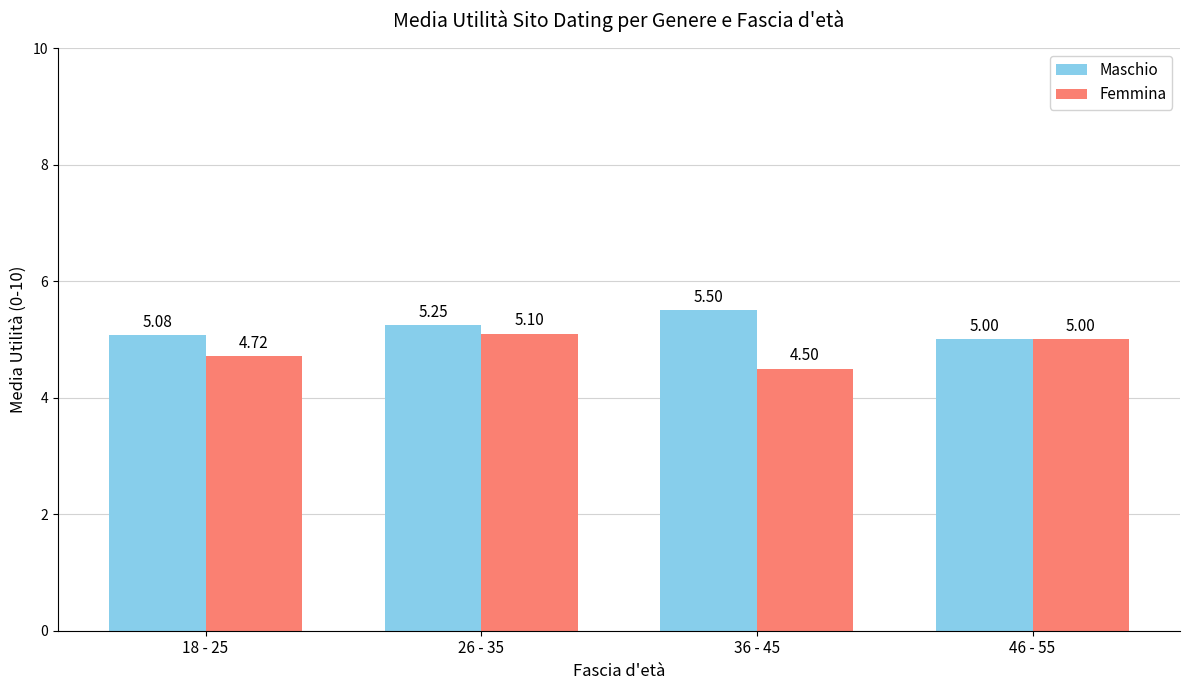

At which category is the sum across all series the highest?

26 - 35